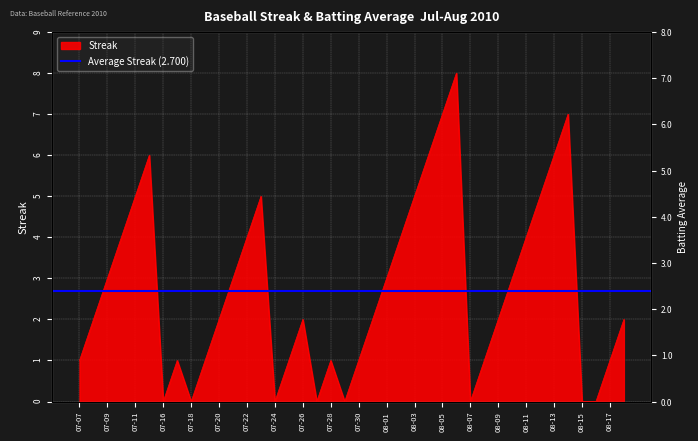

What is the maximum value for Streak?

8